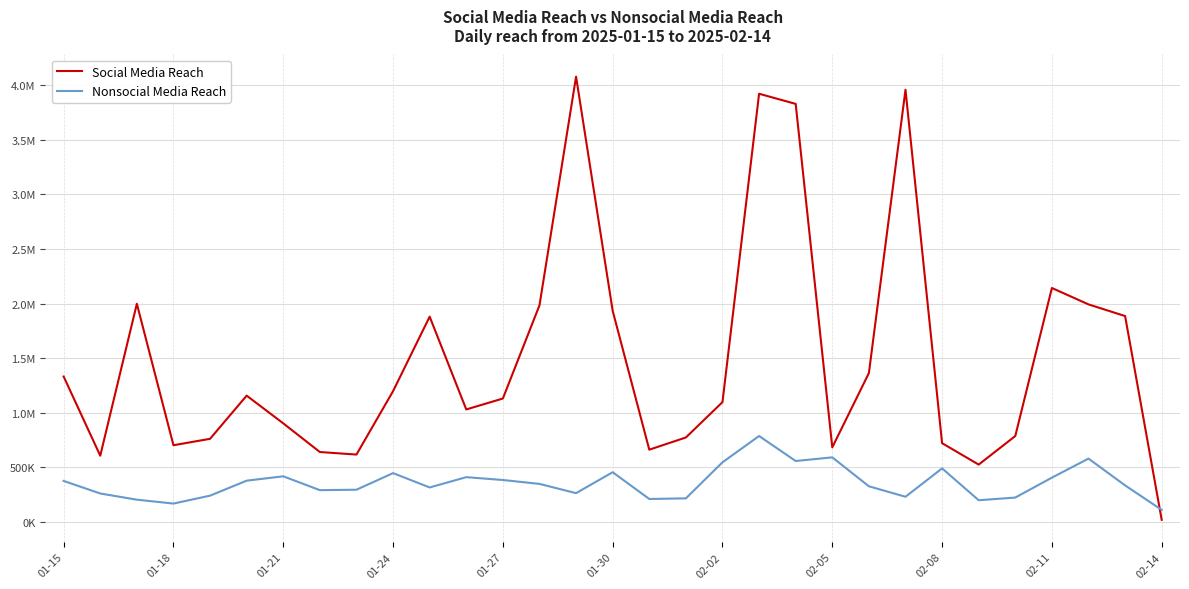

What are all the series names shown in the legend?

Social Media Reach, Nonsocial Media Reach